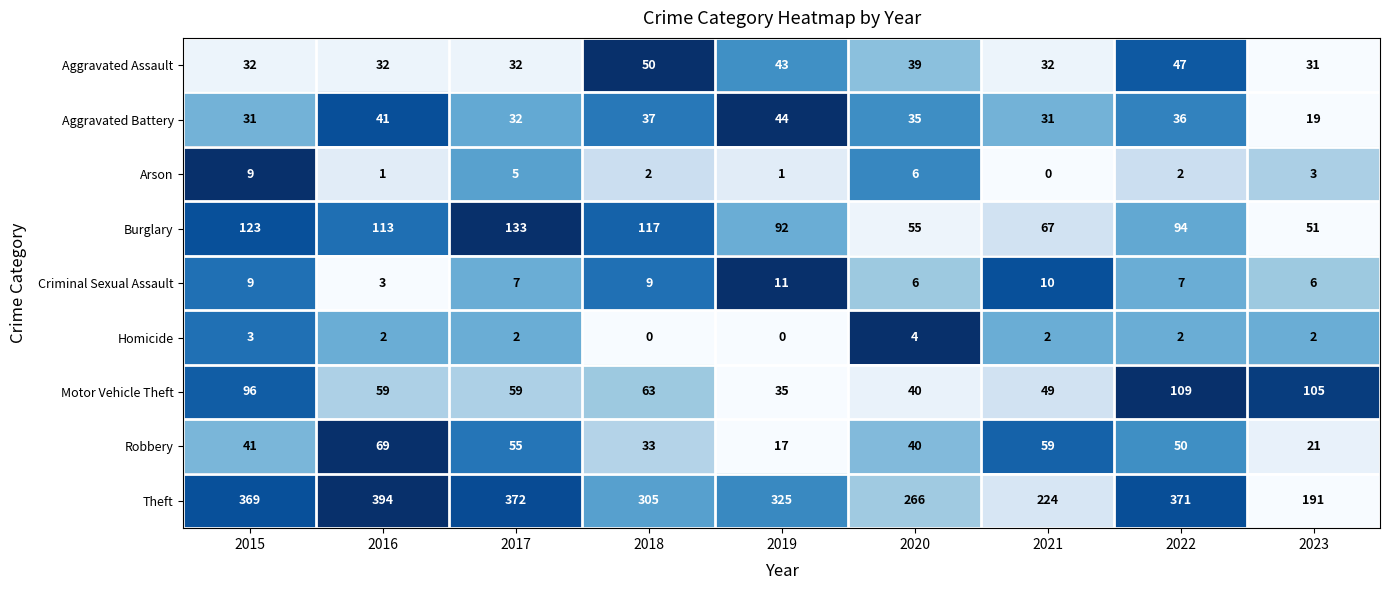

The value of Aggravated Battery at 2020 is 18. True or false?

False